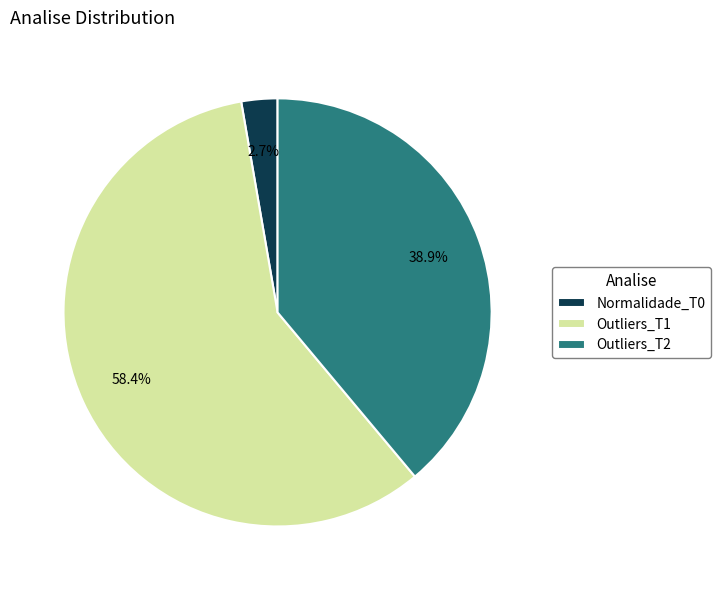

Approximately how many times larger is the value at Outliers_T1 compared to Outliers_T2?

1.5